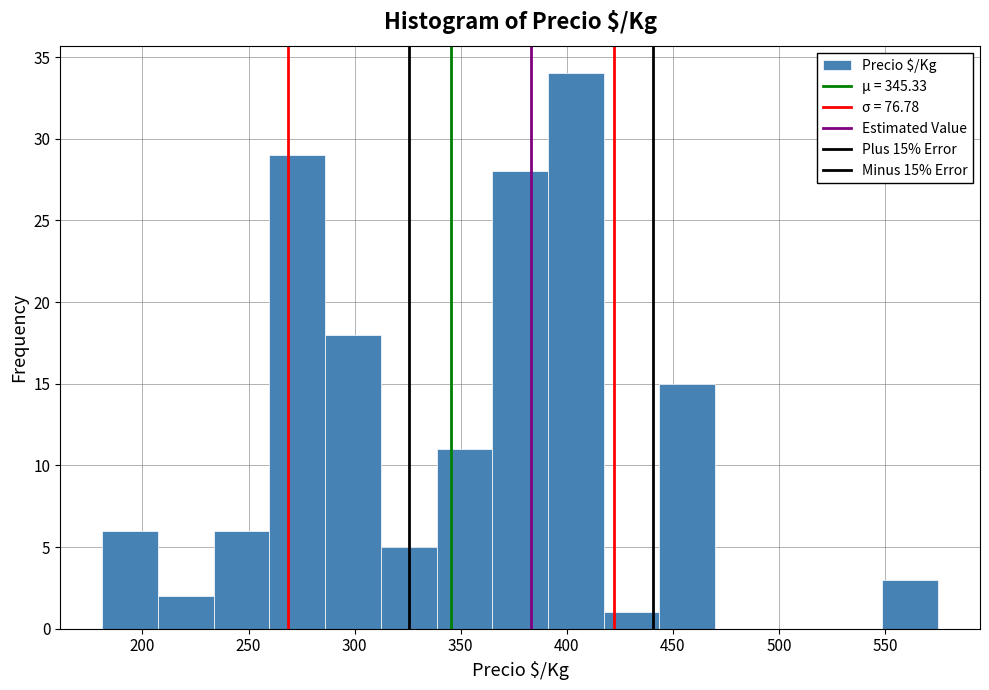

Which range on the x-axis has the tallest bar?

390 to 415